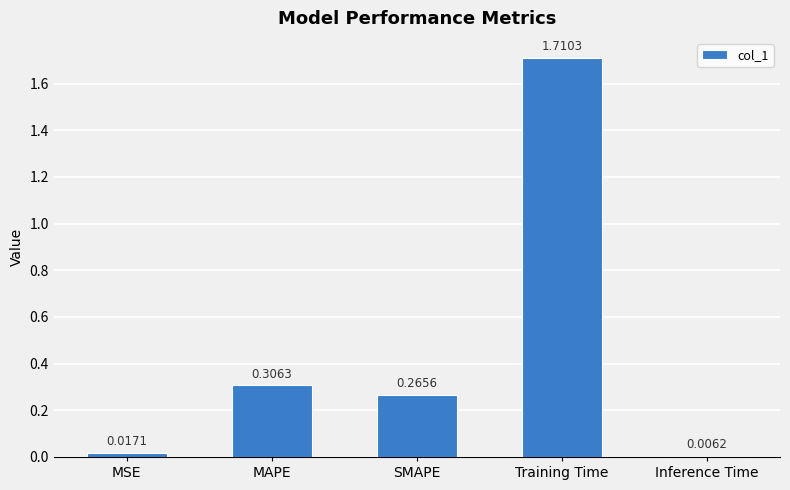

Which has a higher value, Inference Time or SMAPE?

SMAPE